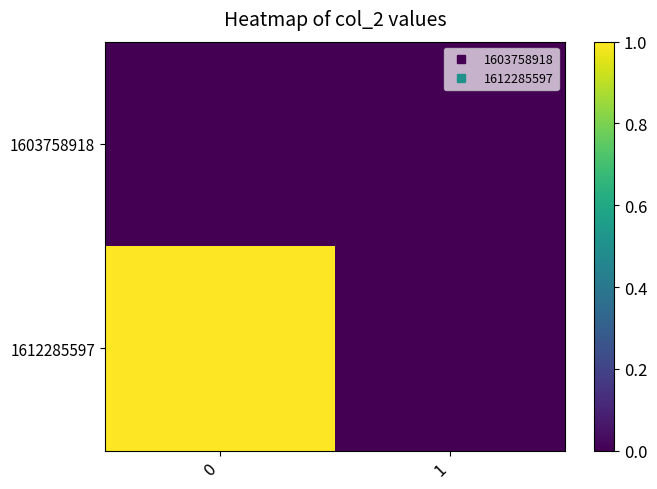

Rank the series by their maximum value, from highest to lowest.

1612285597, 1603758918